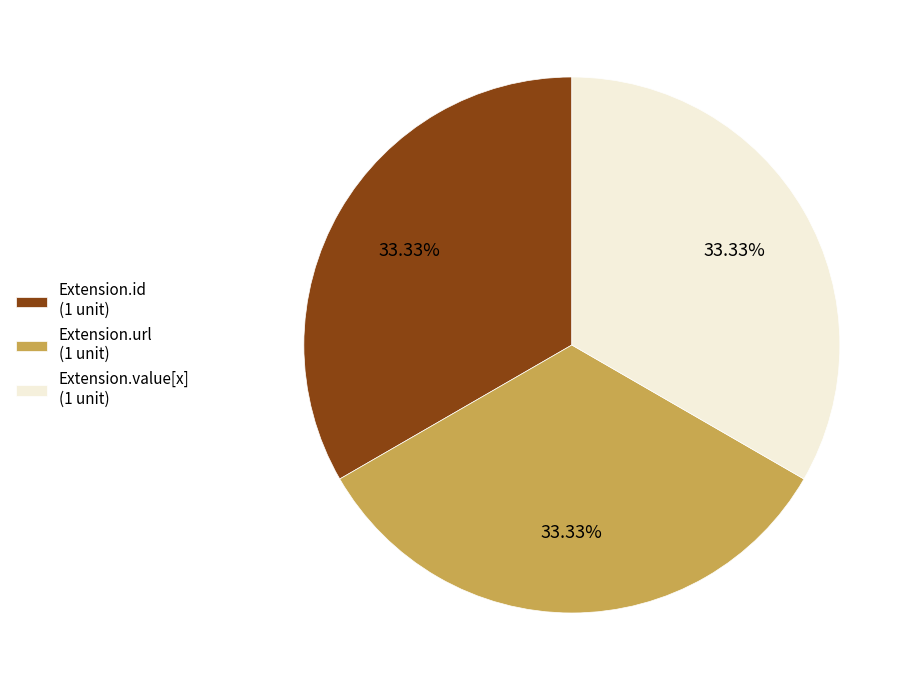

How many segments does this pie chart have?

3